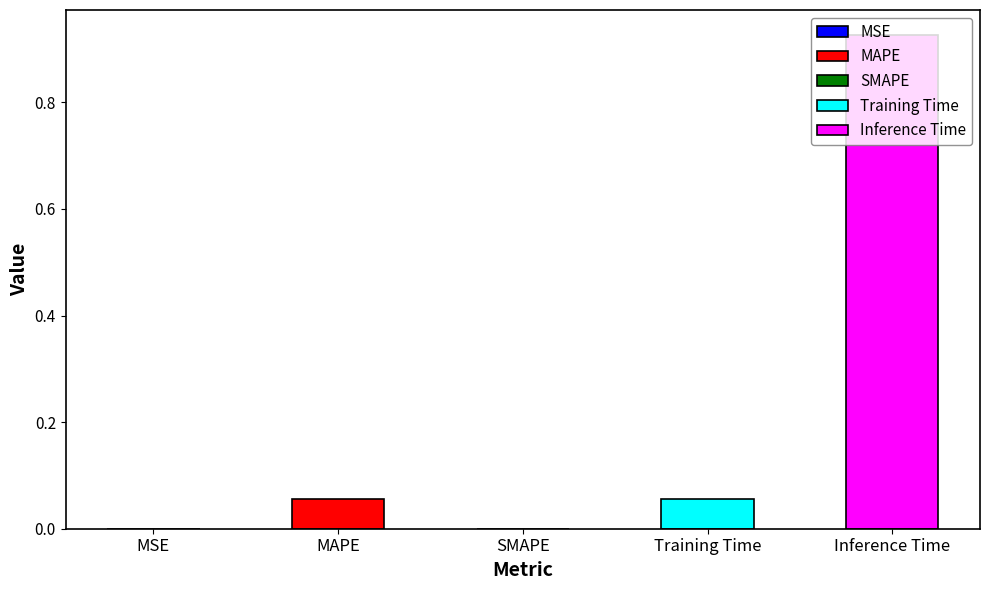

What is the average value?

0.2